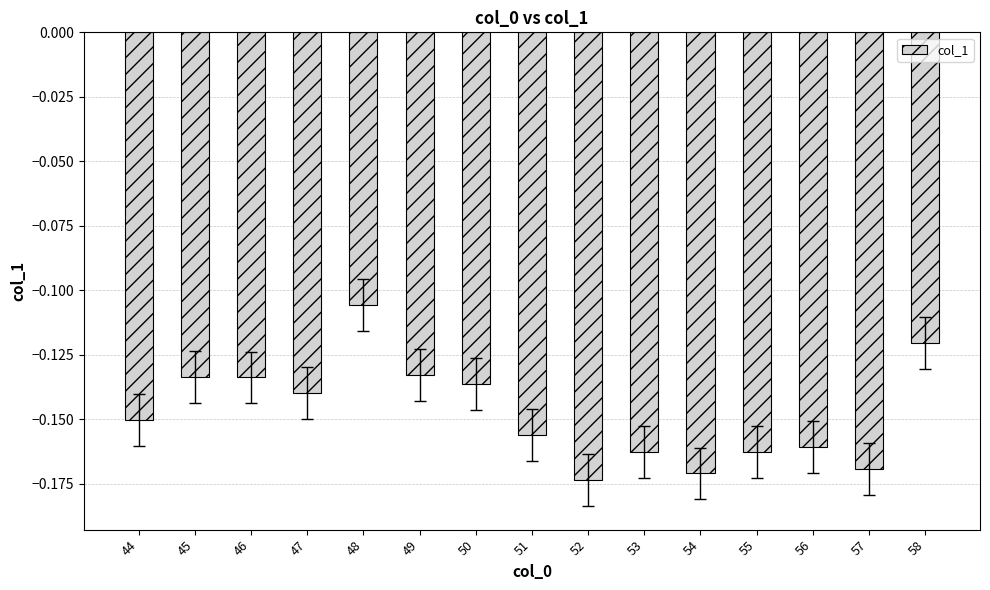

What is the difference between the values at 55 and 48?

0.1